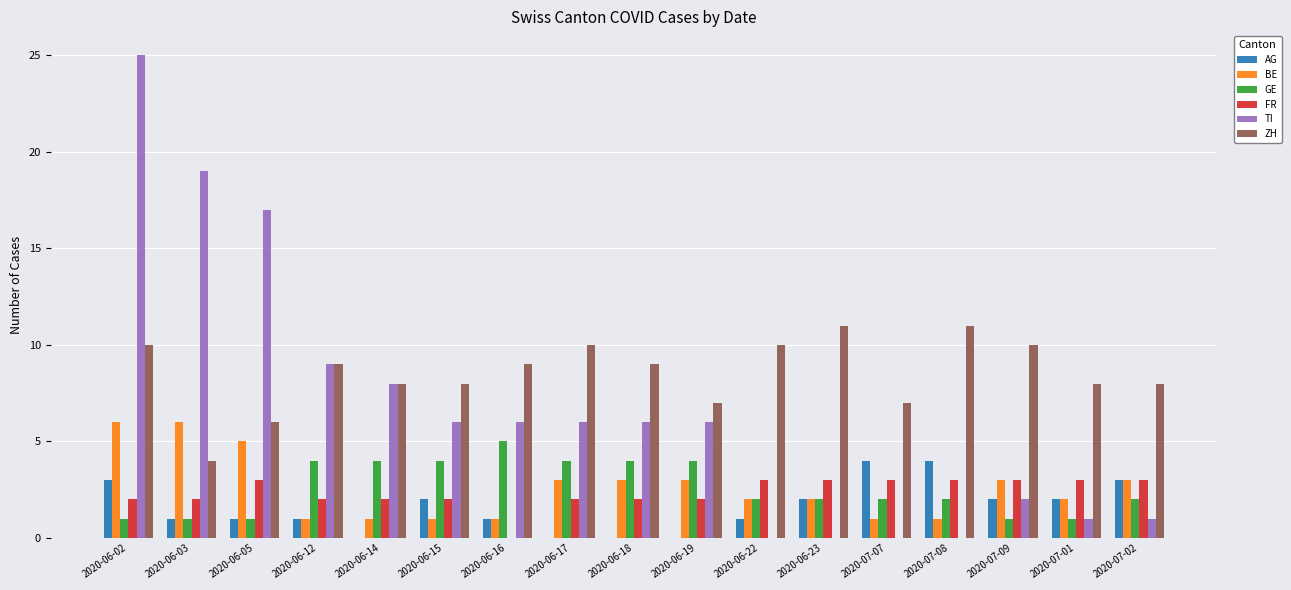

What is the sum of all BE values?

44